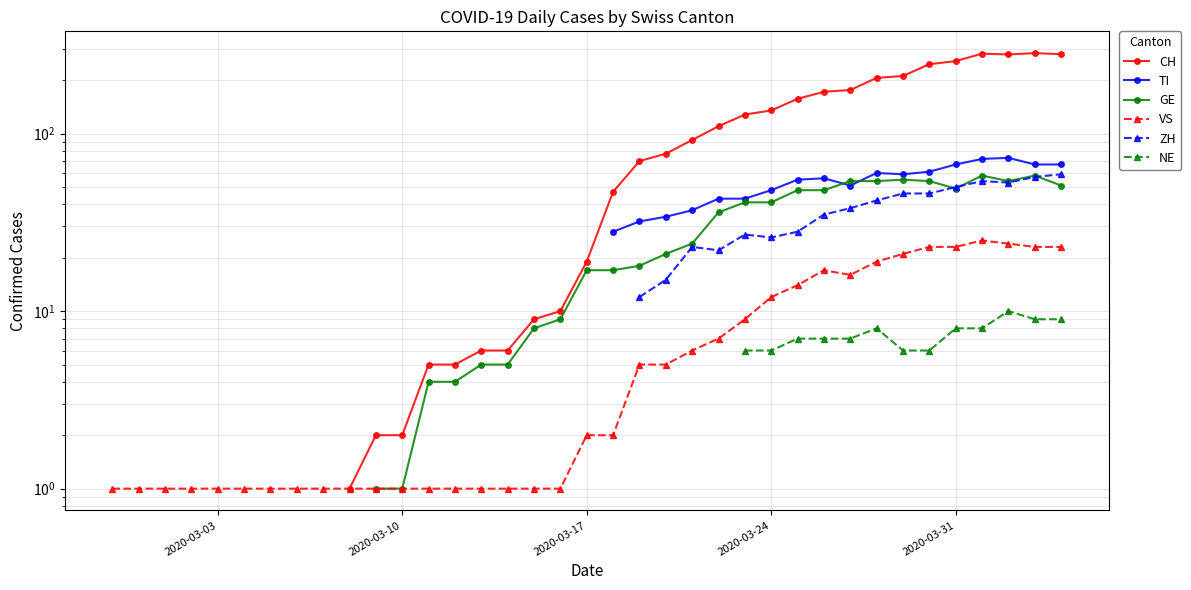

True or false: NE and ZH intersect in this chart.

False